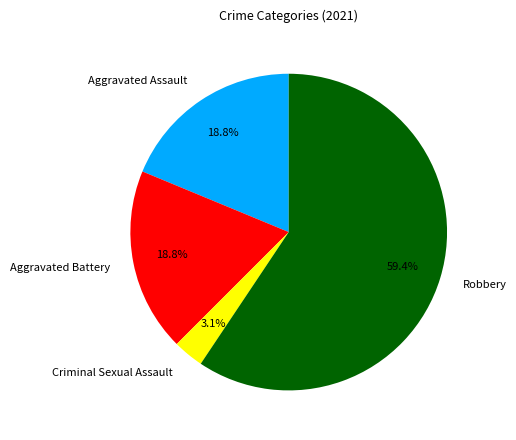

Between Criminal Sexual Assault and Aggravated Battery, which is larger?

Aggravated Battery